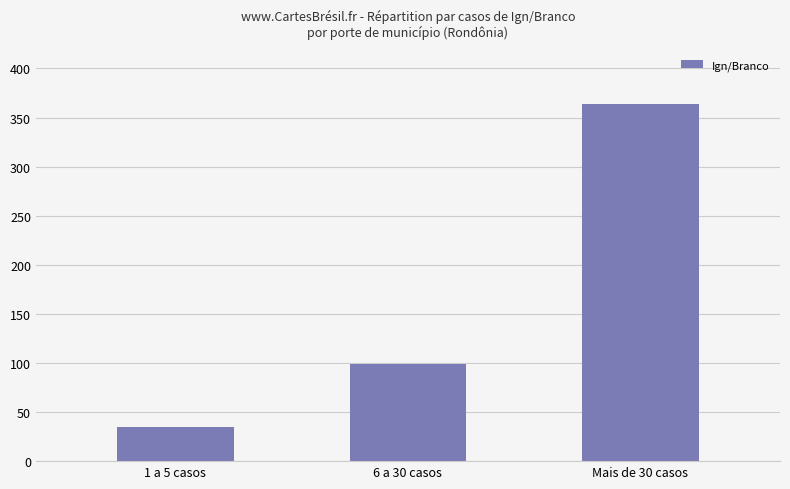

Which label corresponds to the smallest value in the chart?

1 a 5 casos